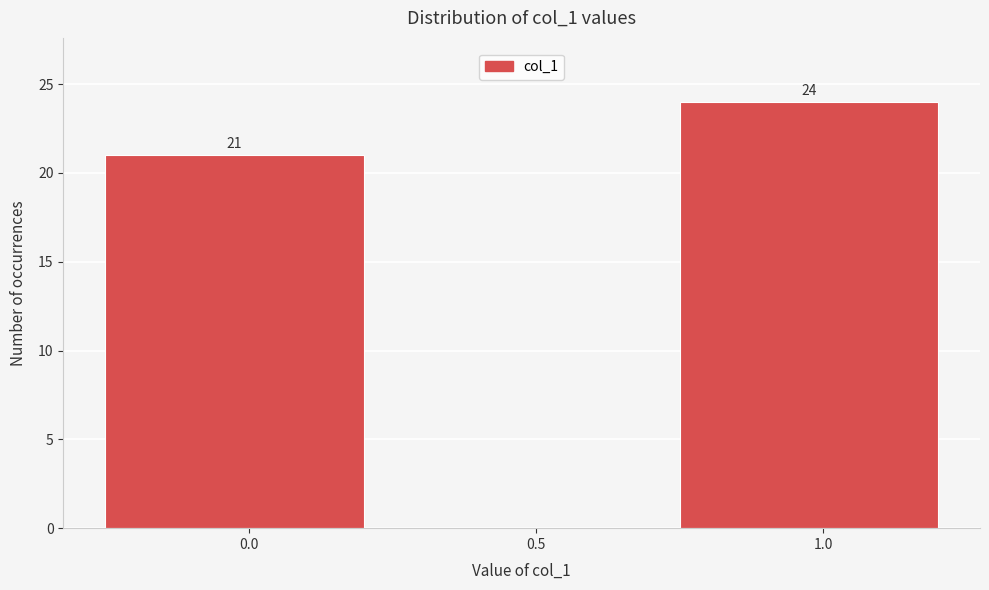

Reading left to right, transcribe all the data shown in this chart.

0.0=21	0.5=0	1.0=24